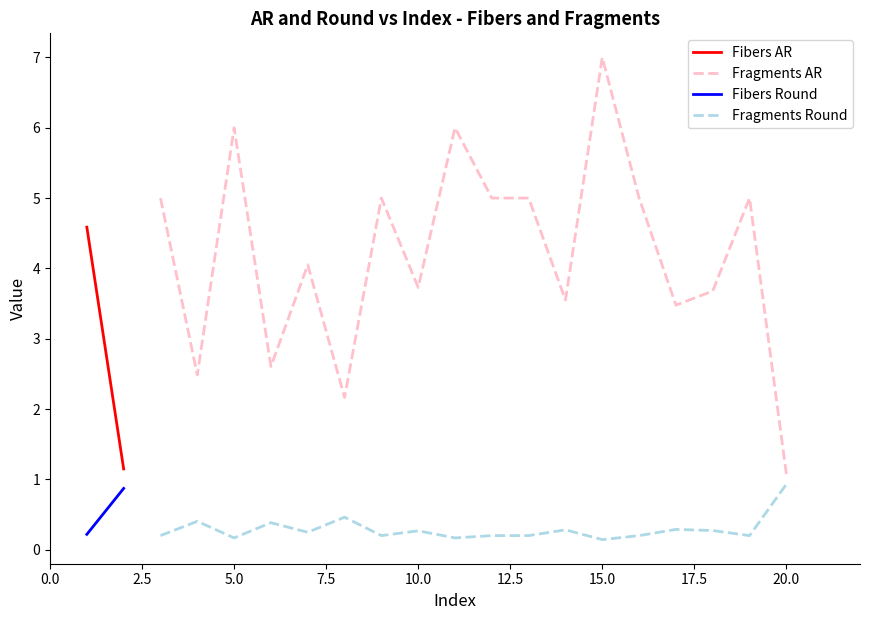

The value of Fragments AR at 20.0 is 1.8. True or false?

False